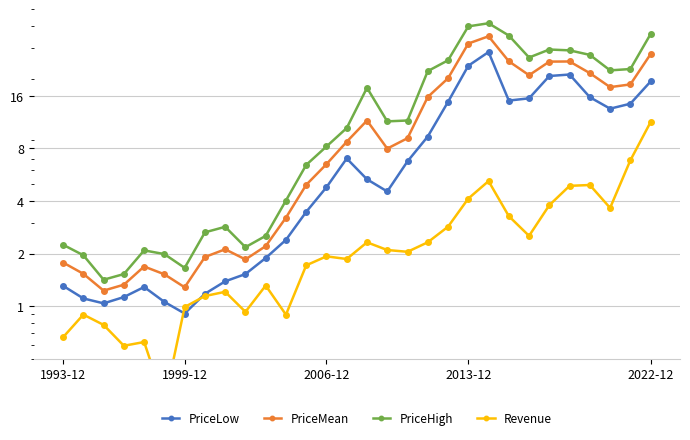

What is the average value of the PriceLow series?

8.7